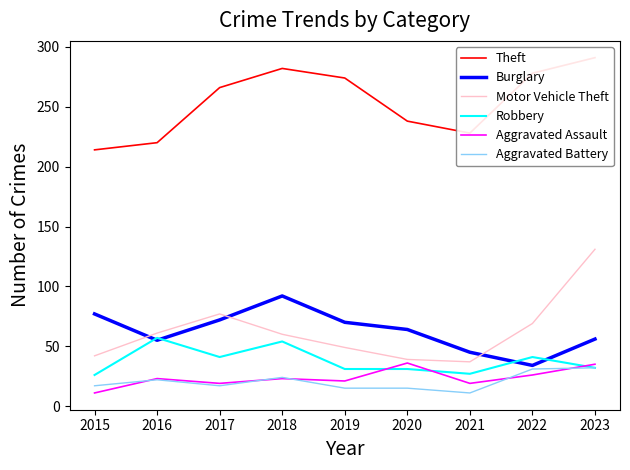

Between which two adjacent categories do Aggravated Battery and Aggravated Assault first intersect?

2015 and 2016